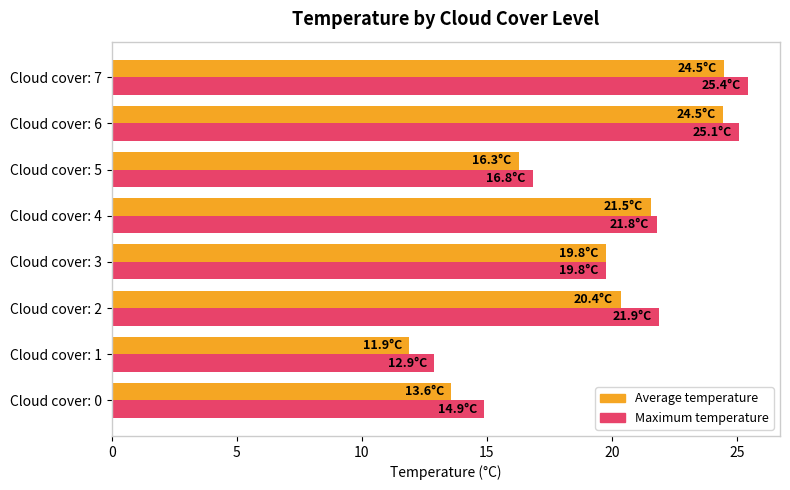

What is the difference between the second highest and second lowest values in the Maximum temperature series?

10.2